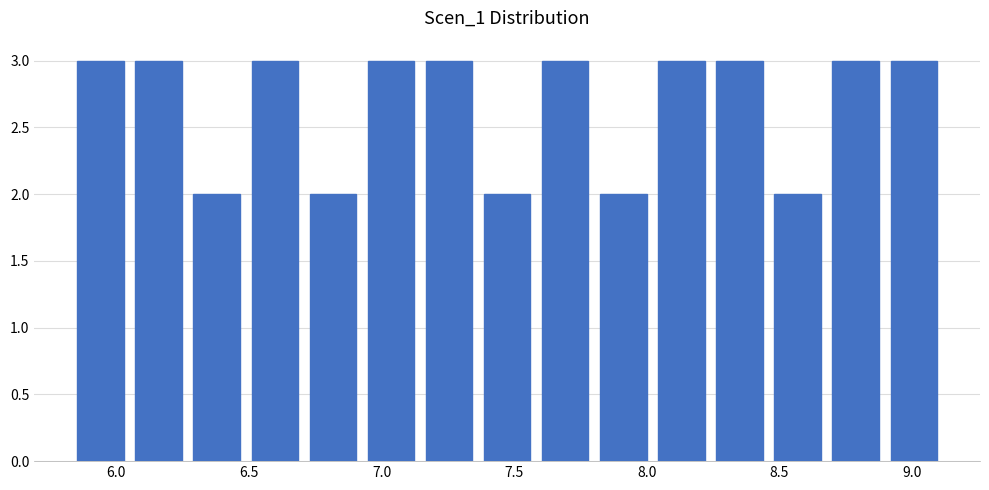

Reading left to right, transcribe this chart: for each bar, give the range it covers on the x-axis and its height. Neither the bar edges nor the heights are printed on the chart, so give them approximately, as read against the axes.

5.85 to 6.05: 3
6.05 to 6.25: 3
6.25 to 6.50: 2
6.50 to 6.70: 3
6.70 to 6.95: 2
6.95 to 7.15: 3
7.15 to 7.35: 3
7.35 to 7.60: 2
7.60 to 7.80: 3
7.80 to 8.00: 2
8.00 to 8.25: 3
8.25 to 8.45: 3
8.45 to 8.70: 2
8.70 to 8.90: 3
8.90 to 9.10: 3